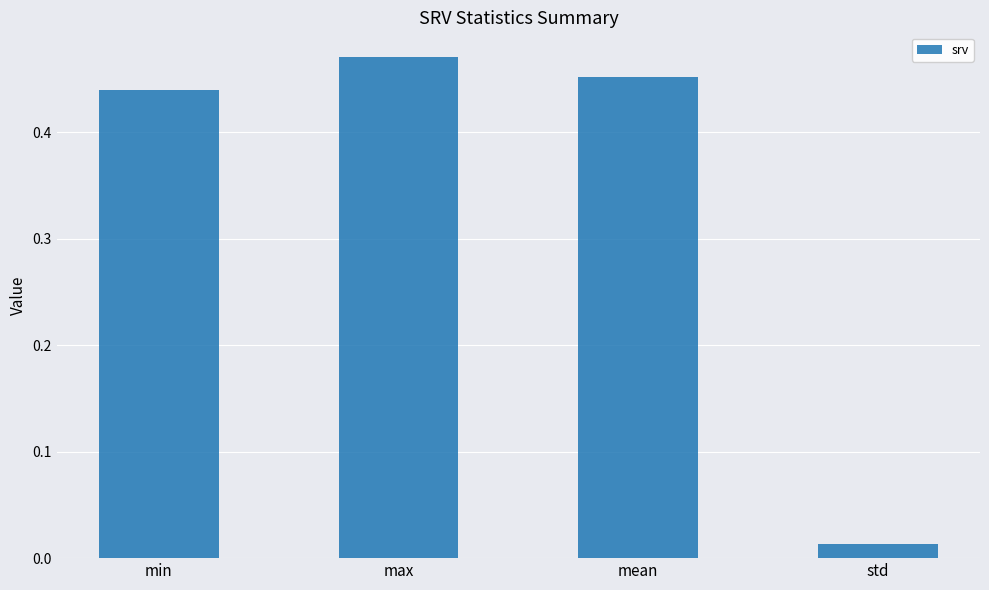

Rank the categories by value from highest to lowest.

max, mean, min, std